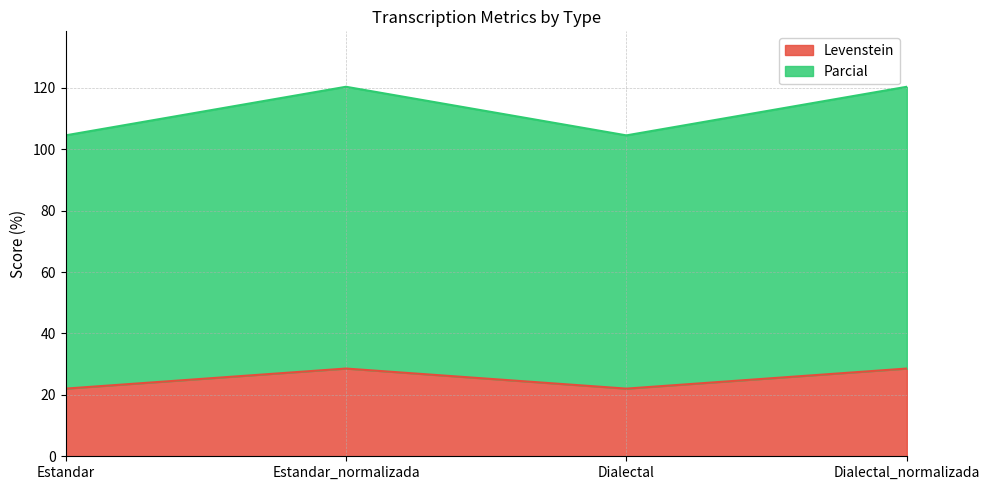

What value does the Levenstein series have at Dialectal_normalizada?

28.6